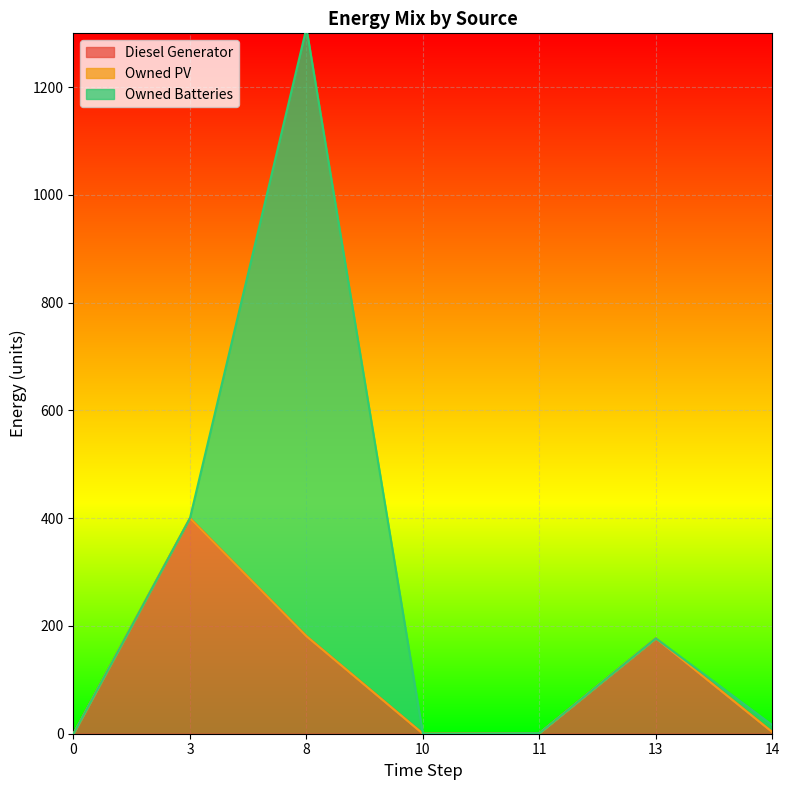

What is the sum of the Owned Batteries values at 14 and 13?

13.0